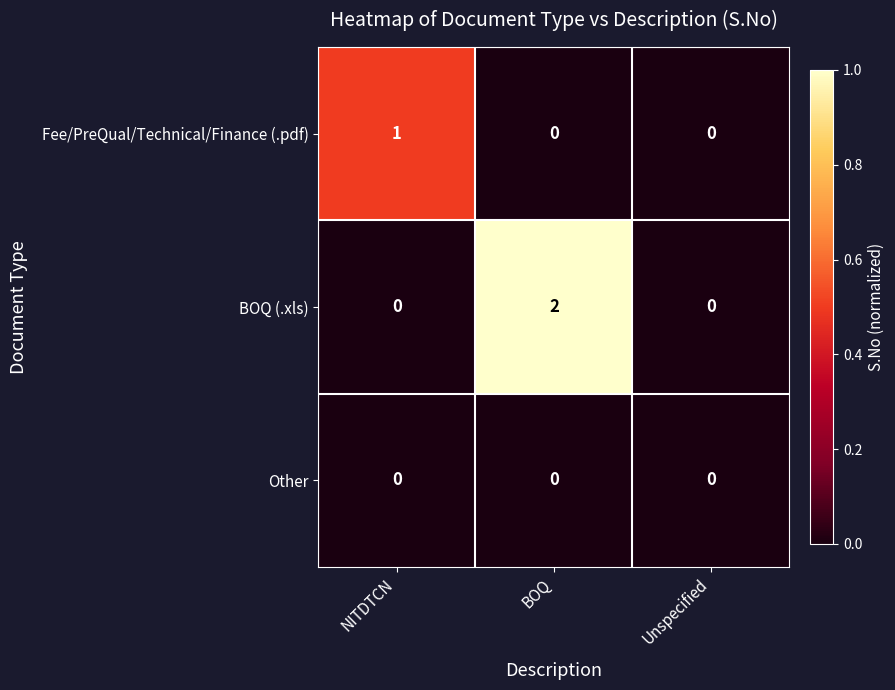

At which category does the chart reach its peak across all series?

BOQ